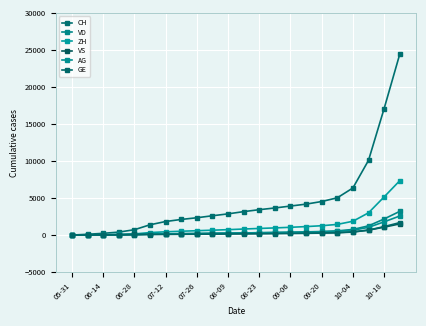

Count the number of categories in the chart.

22